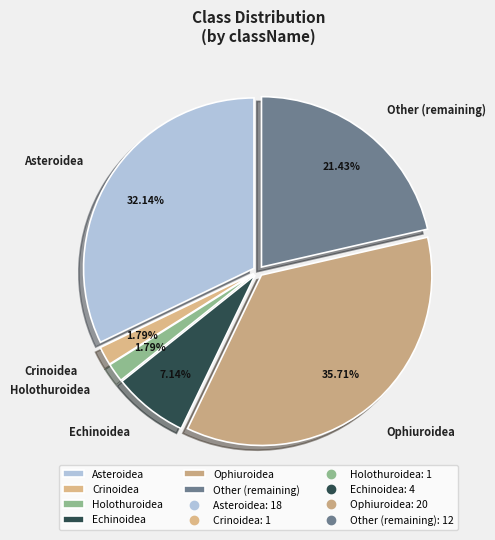

Which has a higher value, Asteroidea or Ophiuroidea?

Ophiuroidea